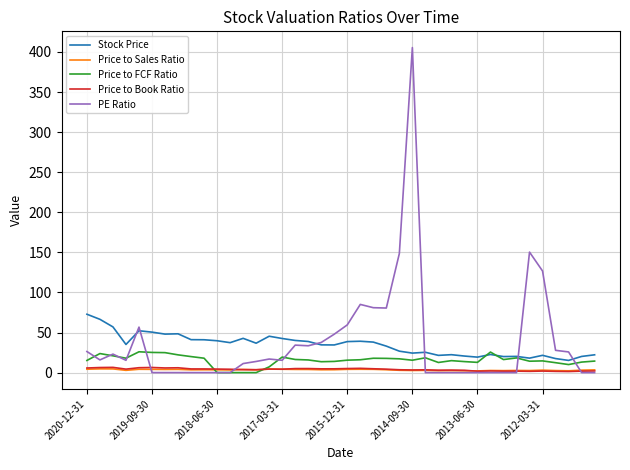

What is the greatest value displayed?

405.5